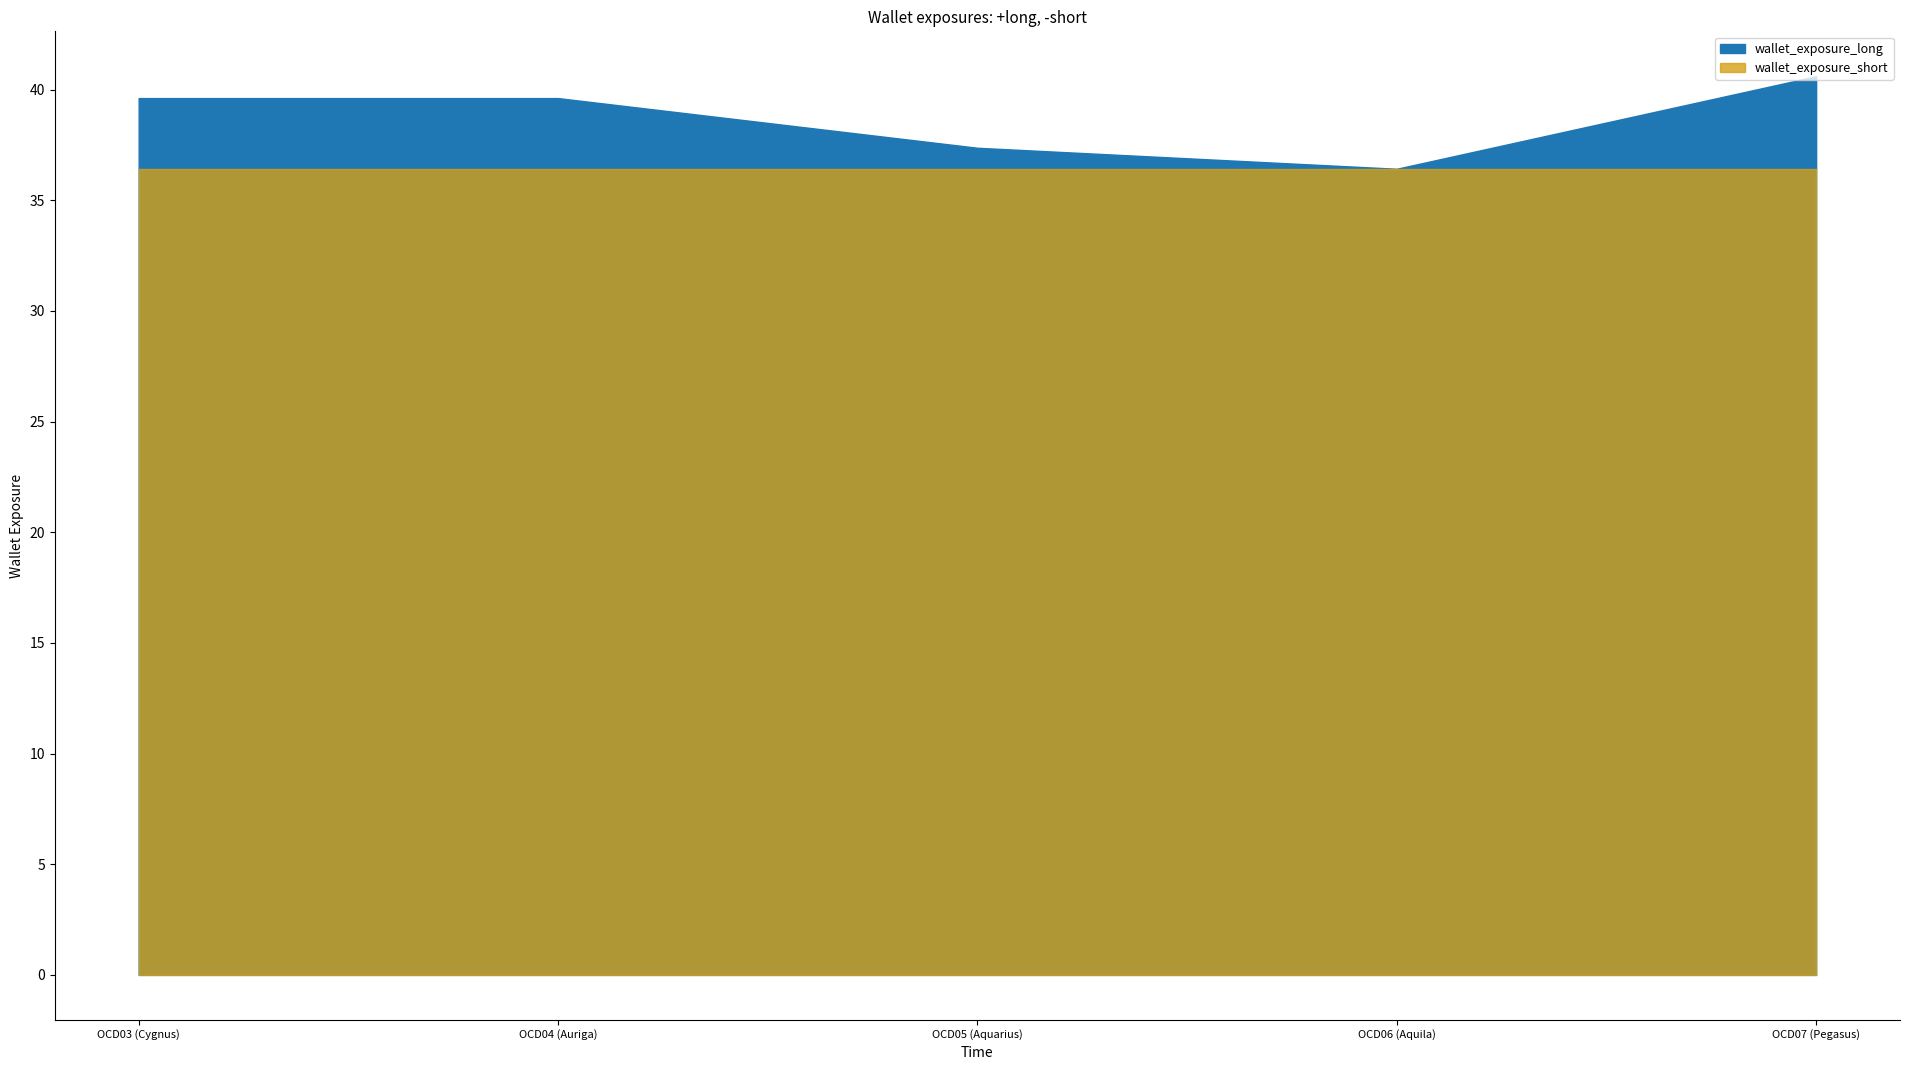

Rank the categories by value from highest to lowest.

OCD07 (Pegasus), OCD03 (Cygnus), OCD04 (Auriga), OCD05 (Aquarius), OCD06 (Aquila)